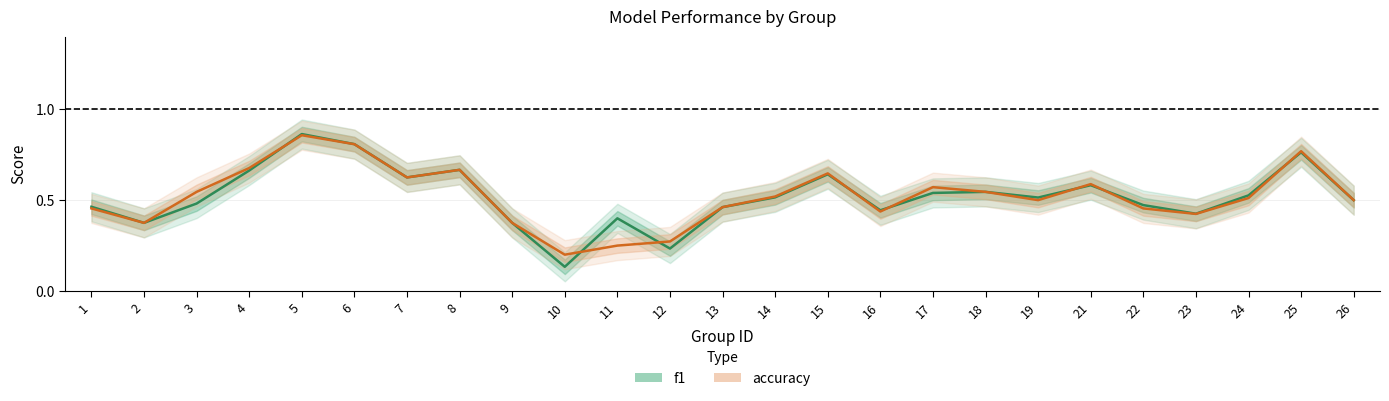

Rank the series by their average value, from highest to lowest.

accuracy, f1